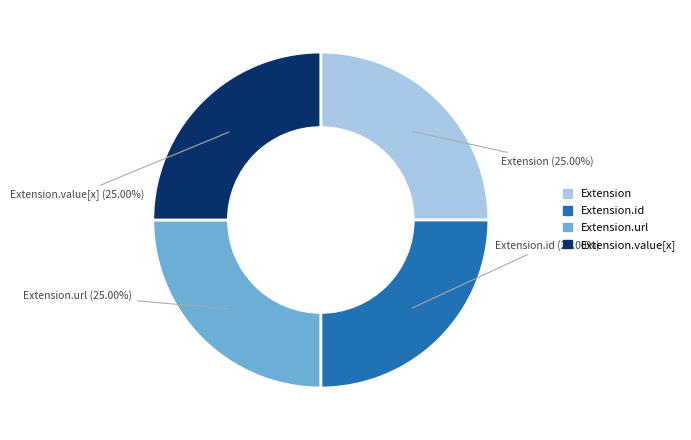

Does any single category account for the majority?

No